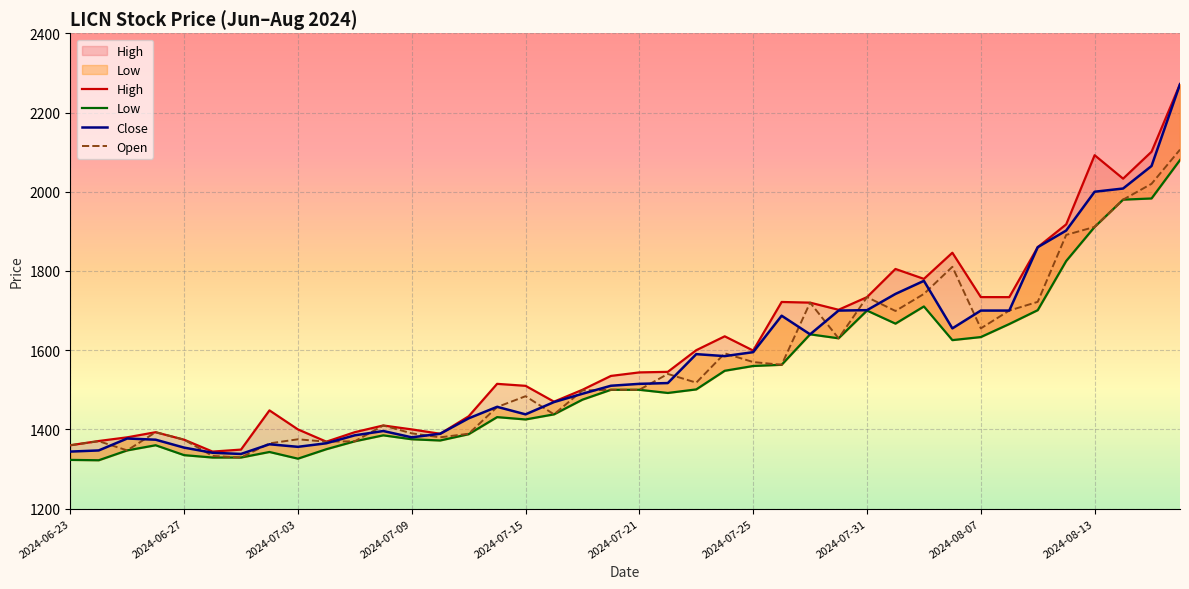

What is the minimum value for Low?

1322.1